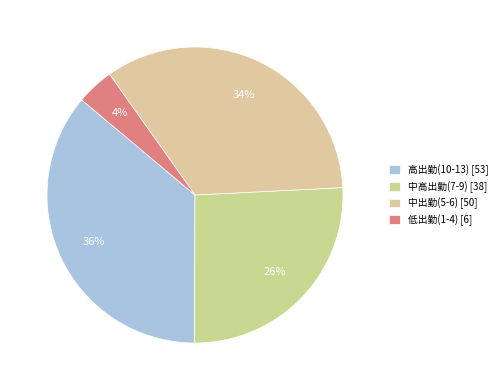

How many slices are in this pie chart?

4